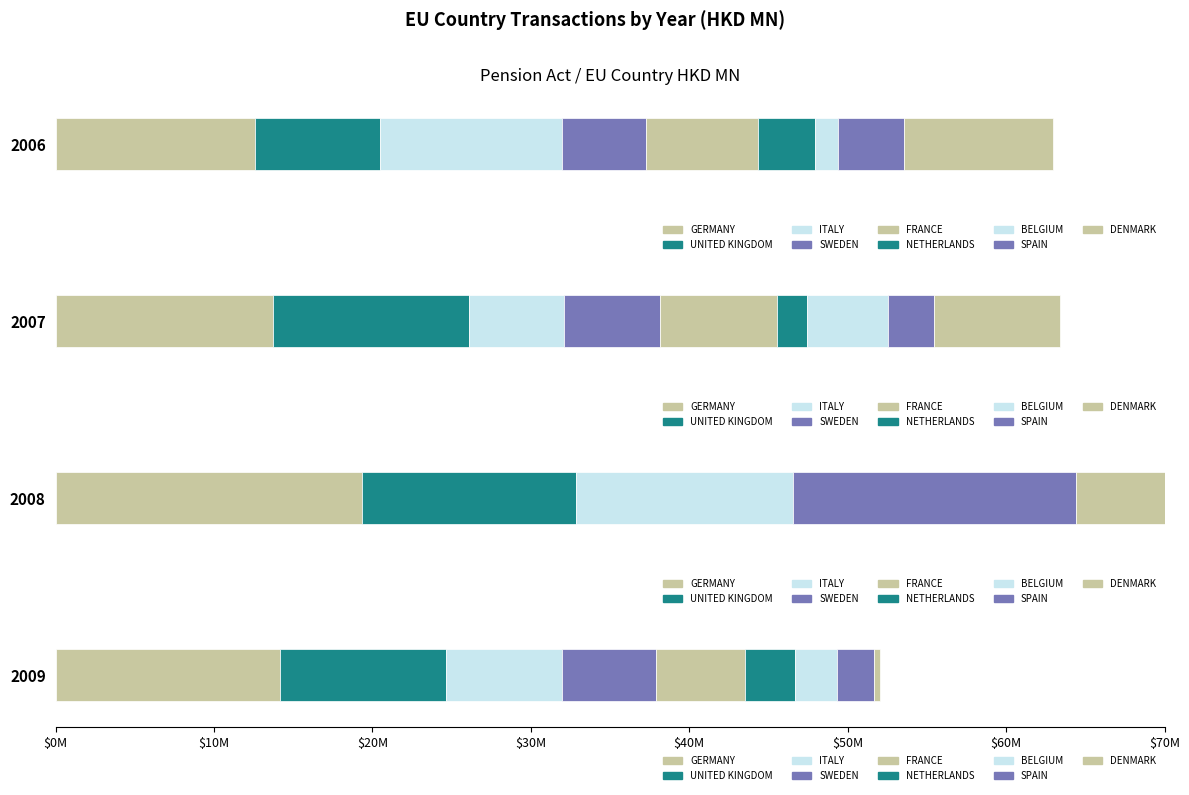

What is the minimum value shown in the chart?

0.4